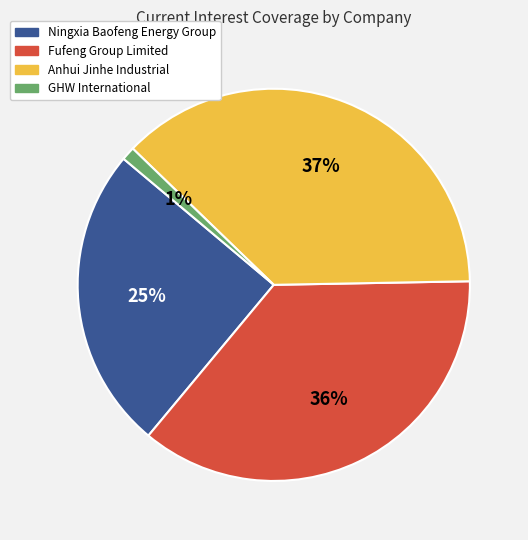

To the nearest percent, what percentage of the pie is Ningxia Baofeng Energy Group?

25%